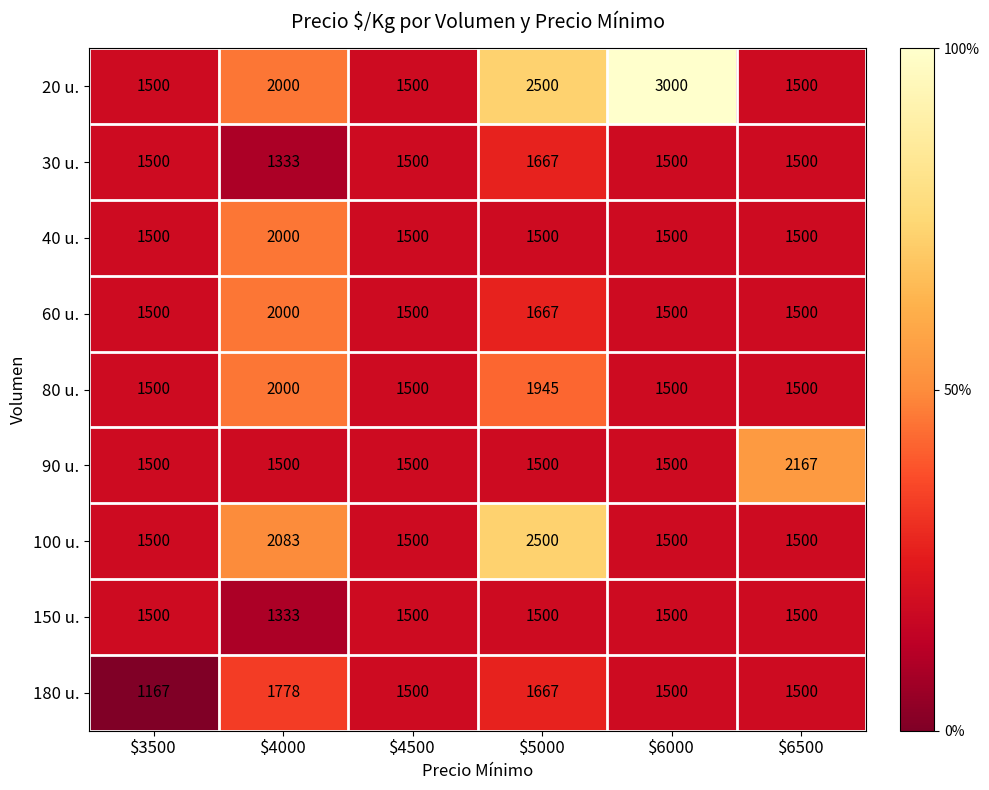

Which series changed the most between $3500 and $6500?

90 u.